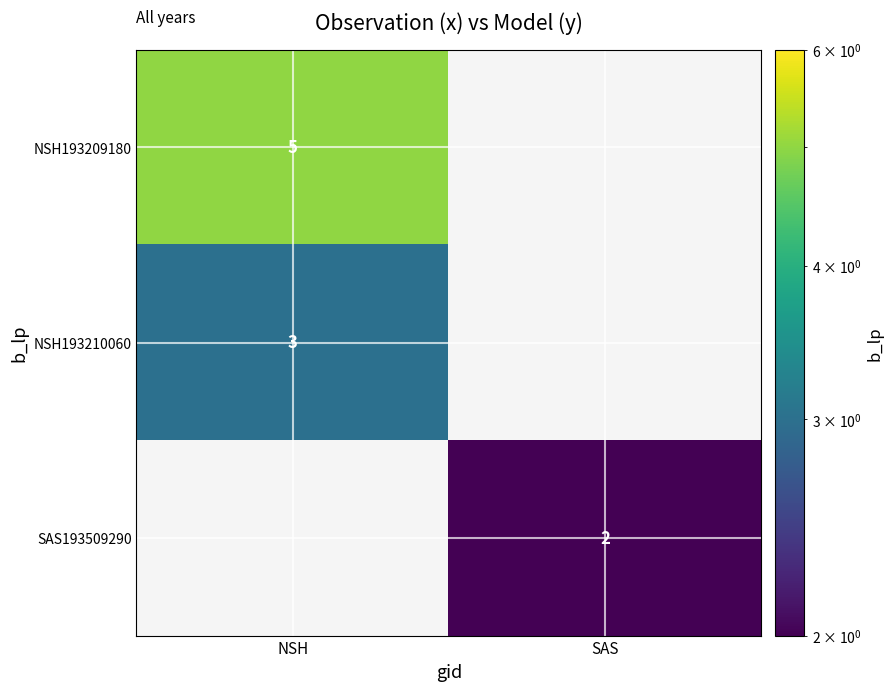

How many series are shown in this chart?

3